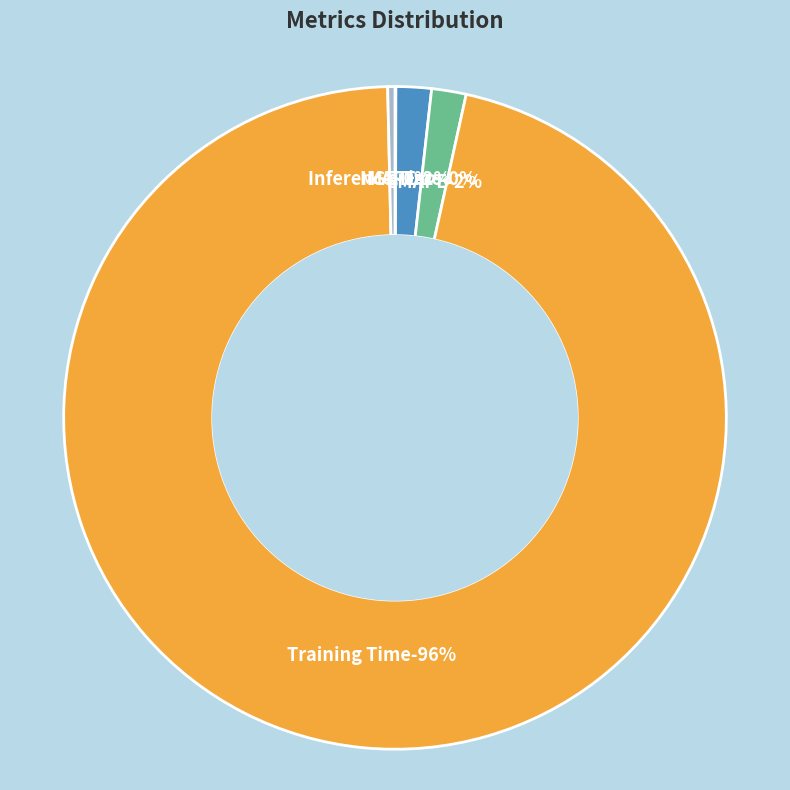

To the nearest percent, what is the difference between the largest and smallest slice percentages?

96%